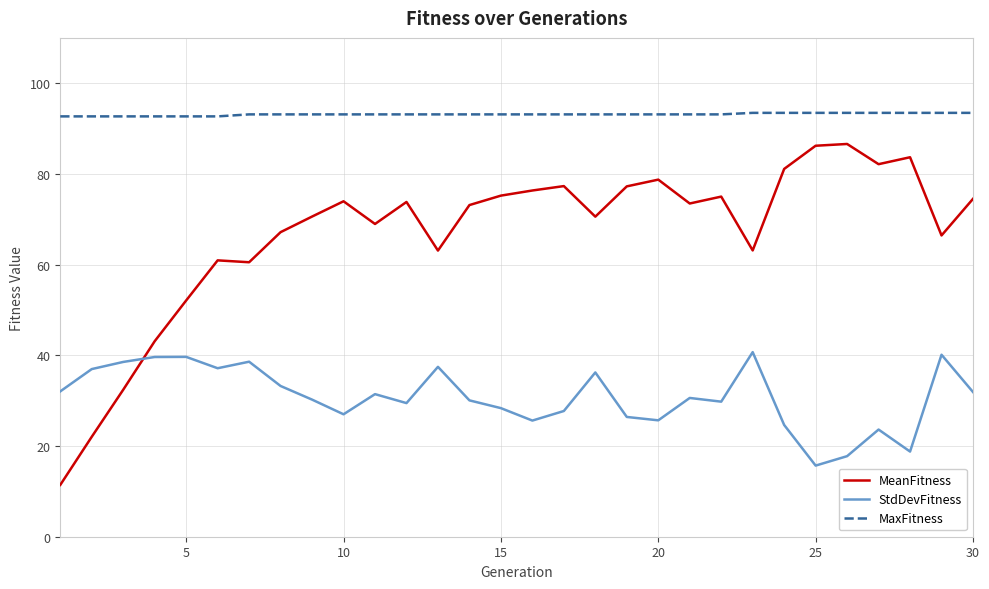

Which series has the largest range (max minus min)?

MeanFitness